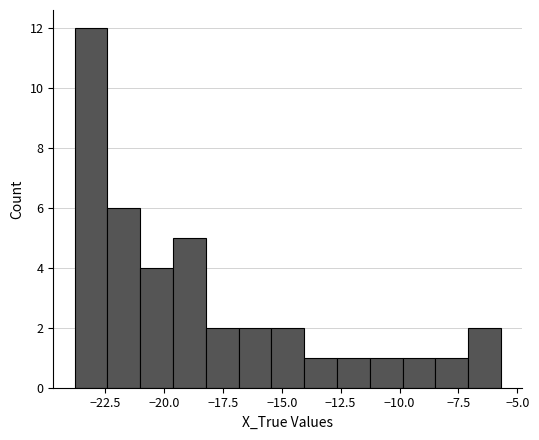

Read against the x-axis, roughly where is the centre of the tallest bar?

-23.0